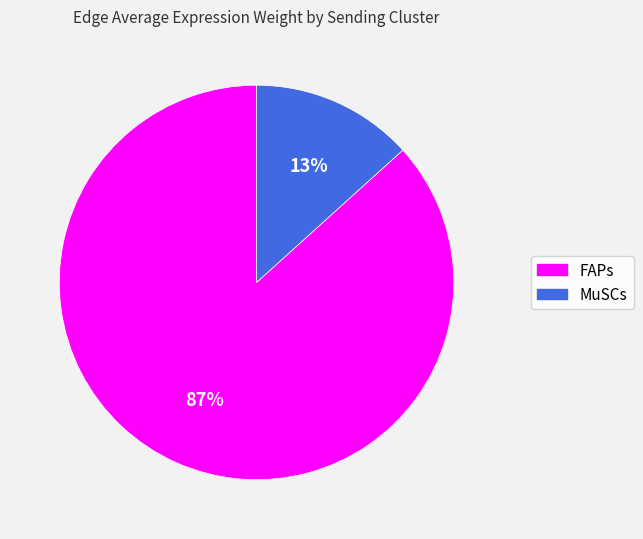

Is there any slice that represents more than half of the pie?

Yes